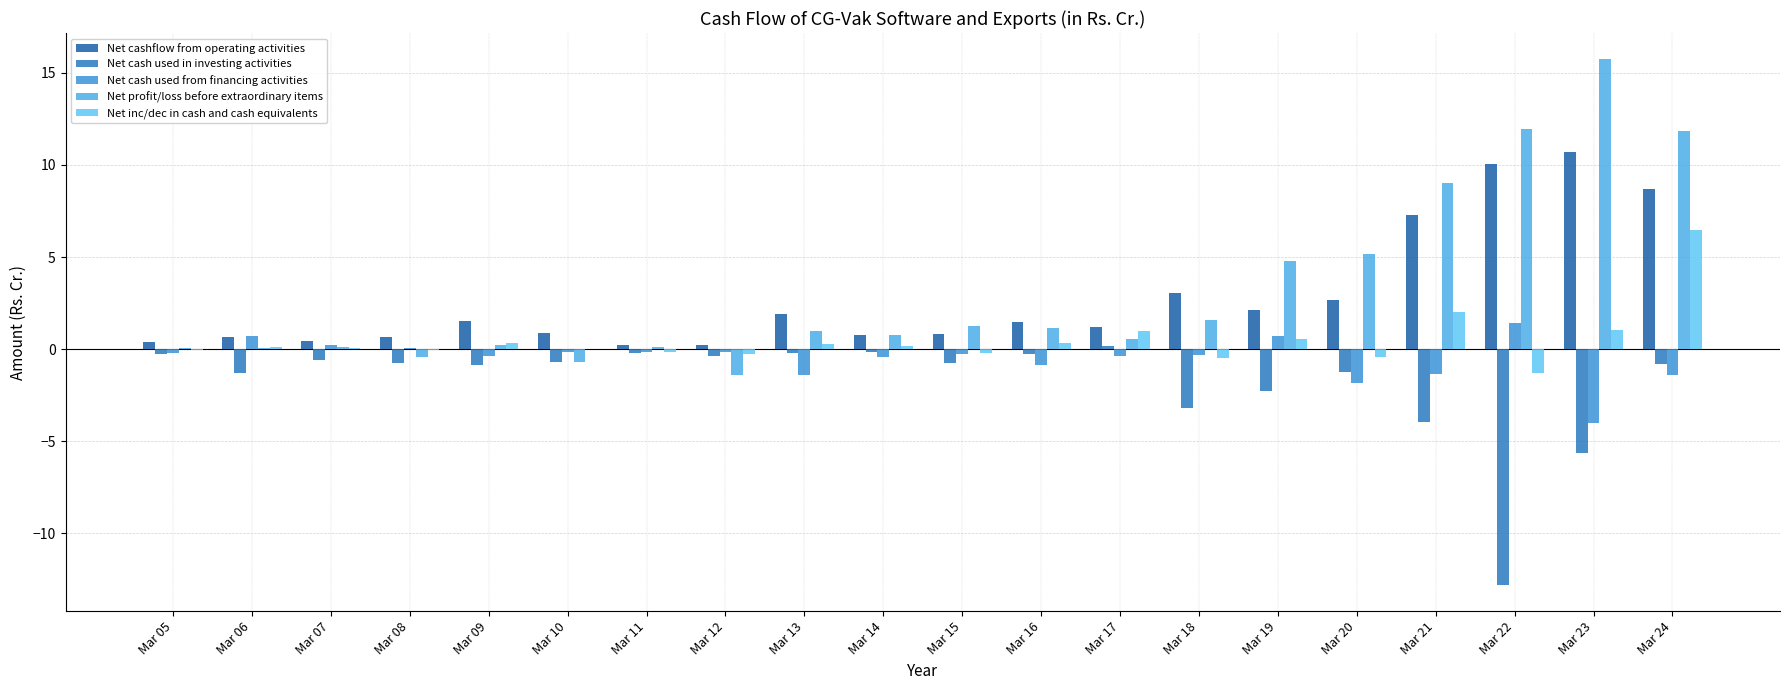

Which category has the lowest value in the Net inc/dec in cash and cash equivalents series?

Mar 22